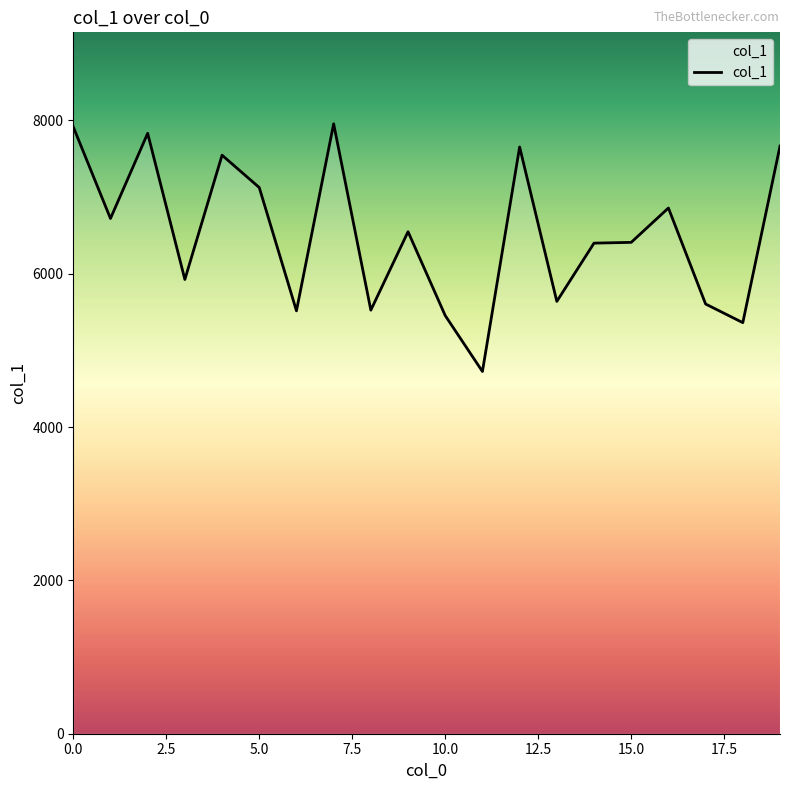

What is the maximum value shown in the chart?

7954